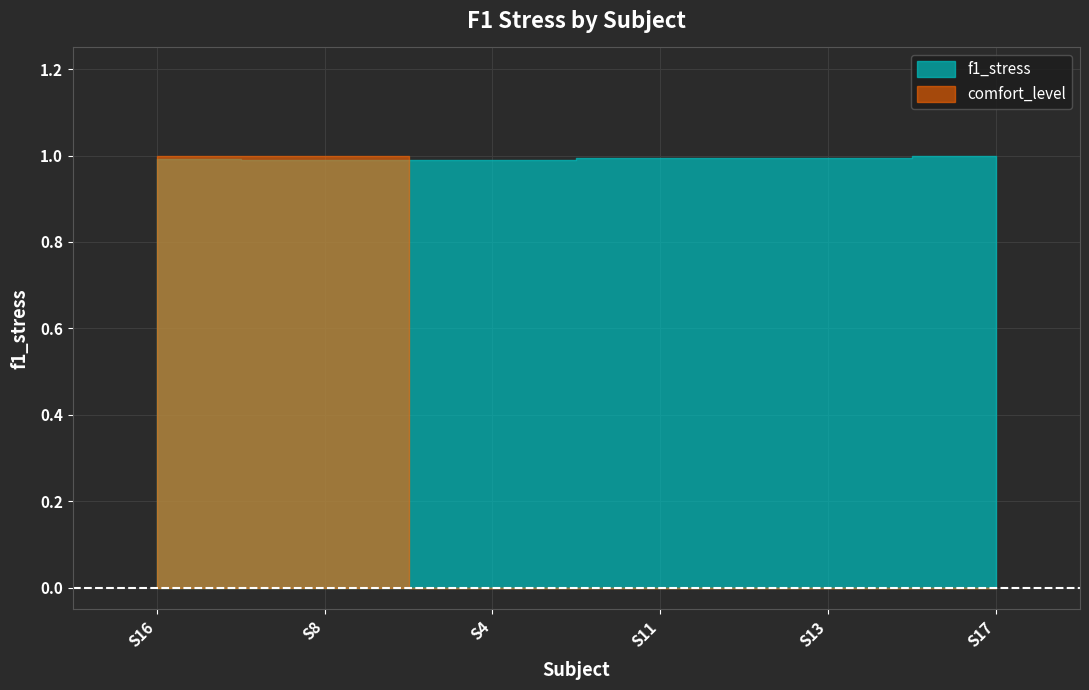

Count the number of categories in the chart.

6